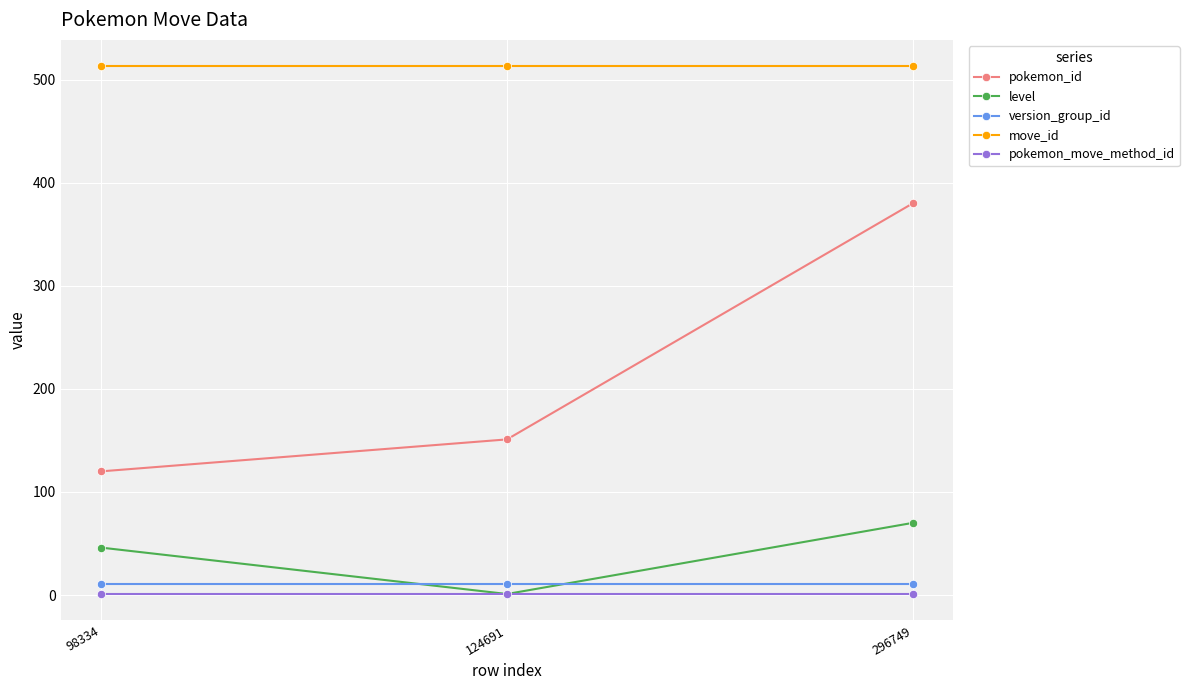

Rank the series by their maximum value, from lowest to highest.

pokemon_move_method_id, version_group_id, level, pokemon_id, move_id